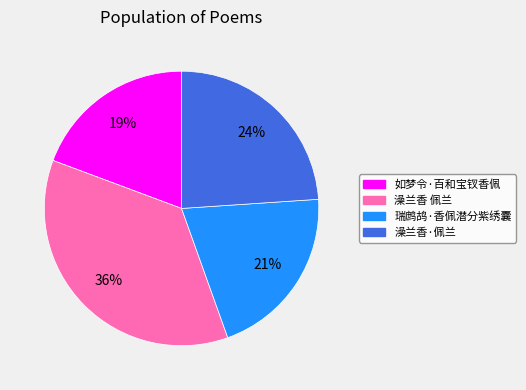

Approximately how many times larger is the value at 如梦令·百和宝钗香佩 compared to 澡兰香 佩兰?

0.5